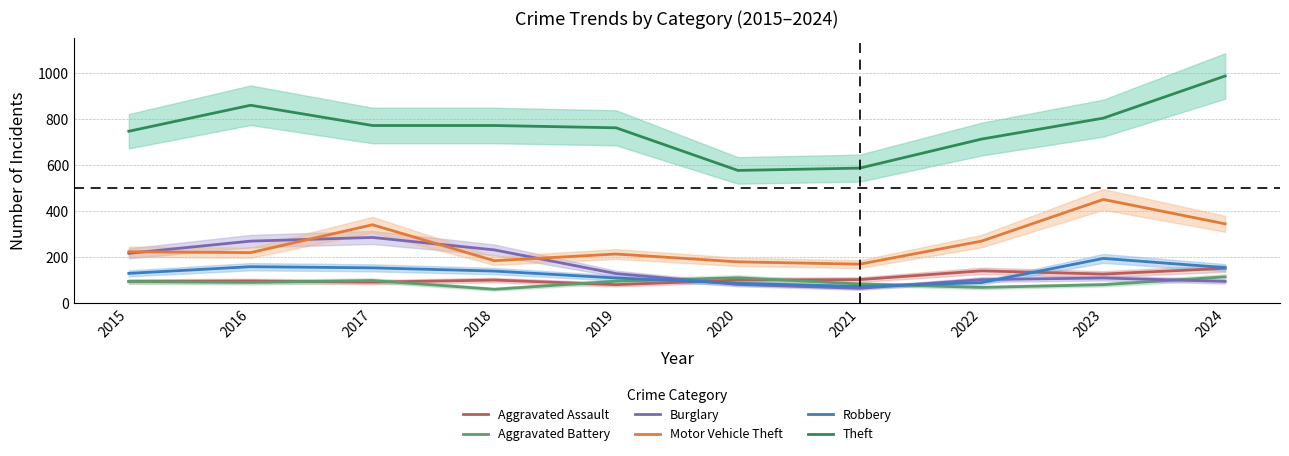

The value of Robbery at 2017 is 153. True or false?

True